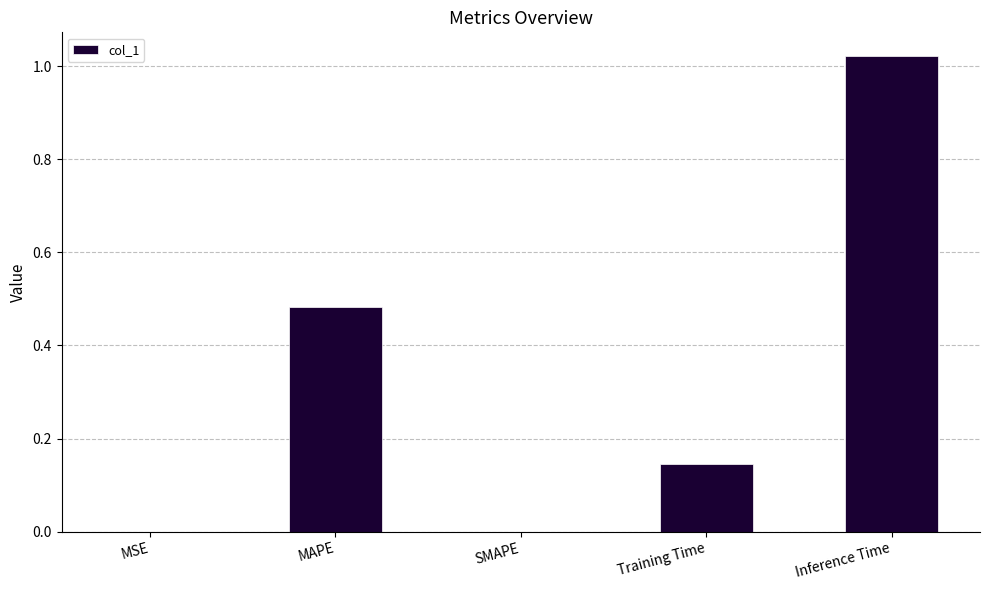

What is the sum of the values at Inference Time and Training Time?

1.2